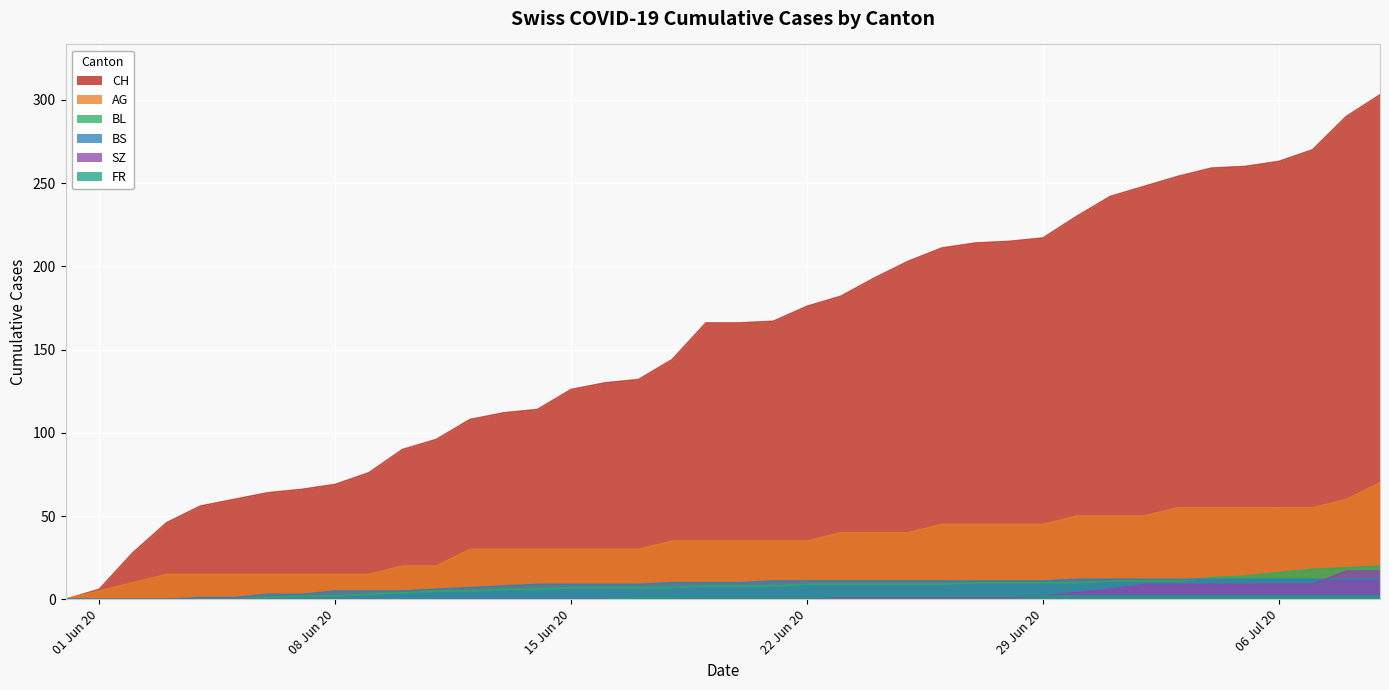

What is the difference between the maximum and minimum values in the SZ series?

17